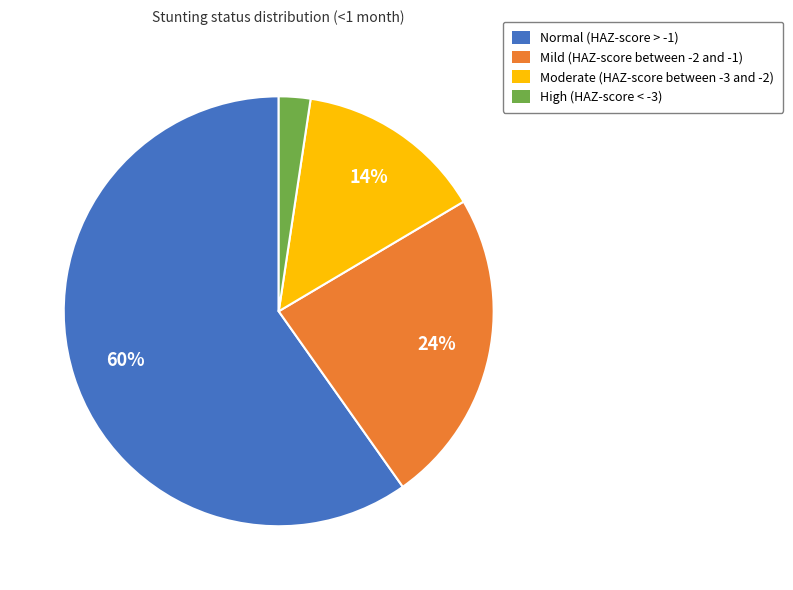

The Mild (HAZ-score between -2 and -1) slice represents 29% of the pie. True or false?

False